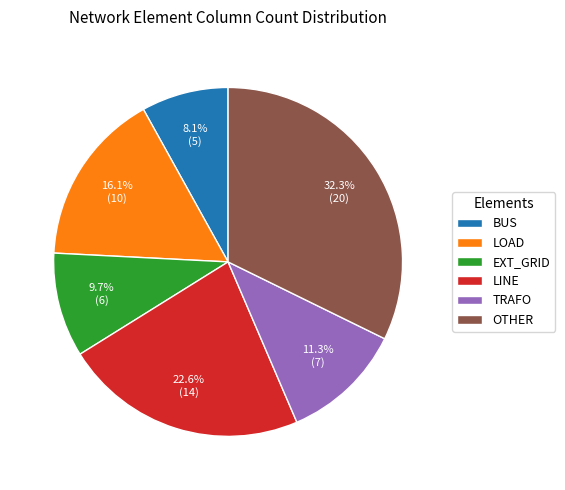

Approximately how many times larger is the value at BUS compared to TRAFO?

0.7